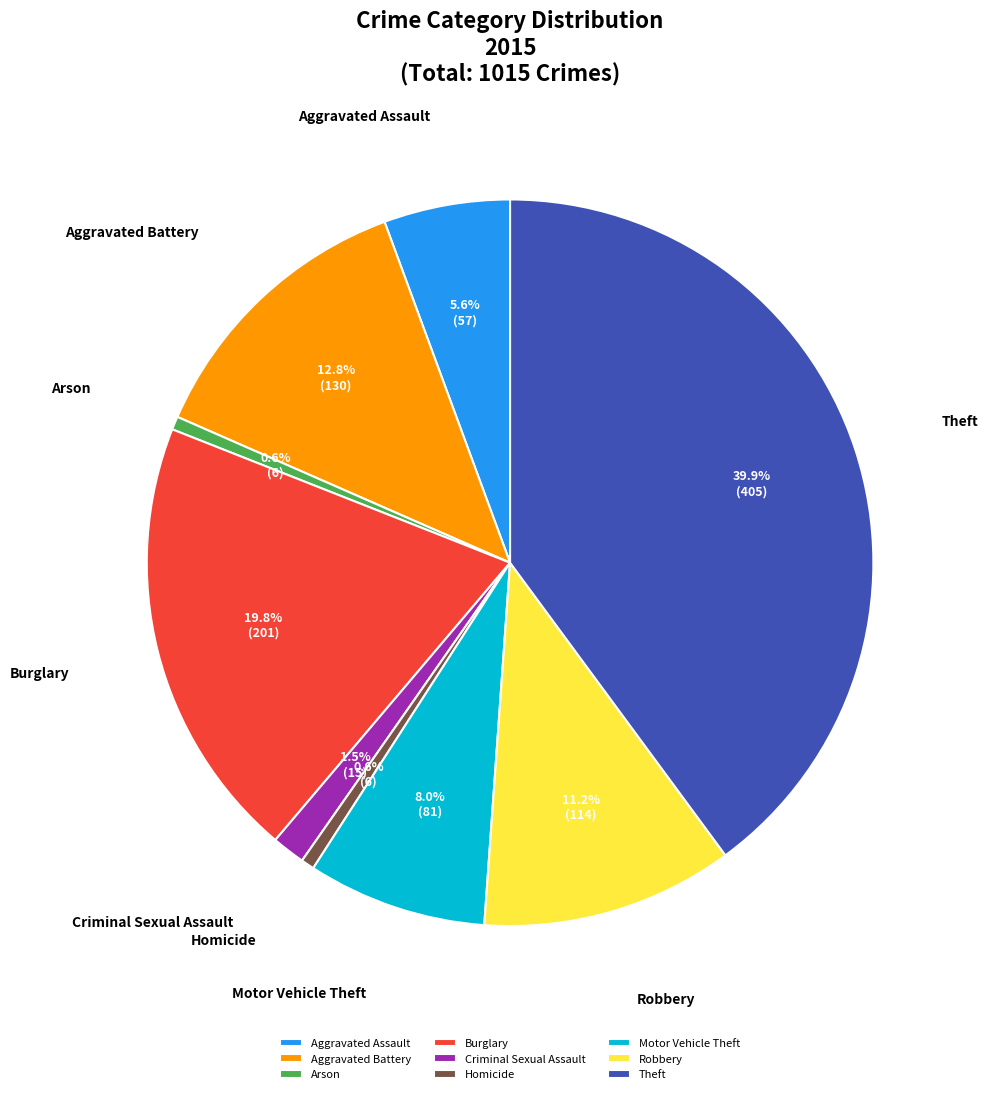

To the nearest percent, what is the combined percentage of Aggravated Assault and Theft?

46%